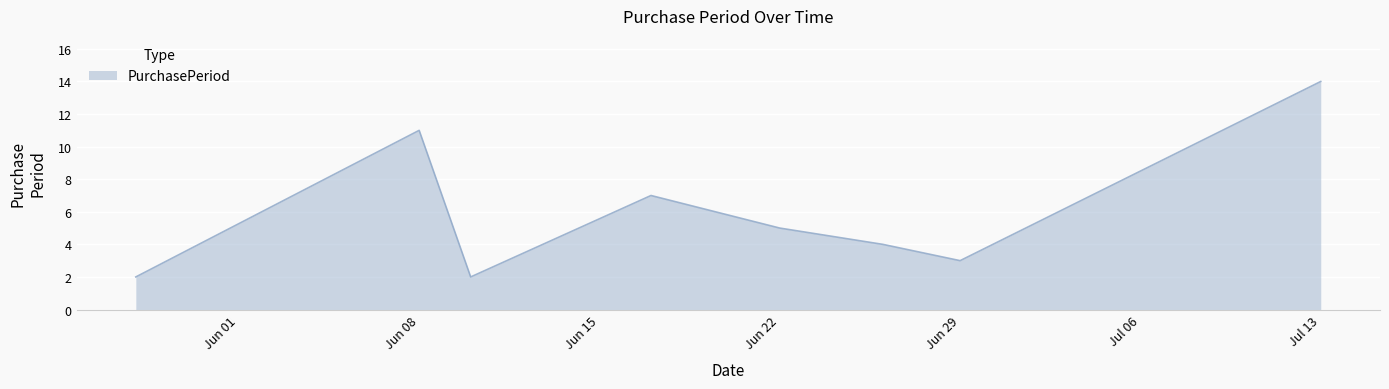

What is the greatest value displayed?

14